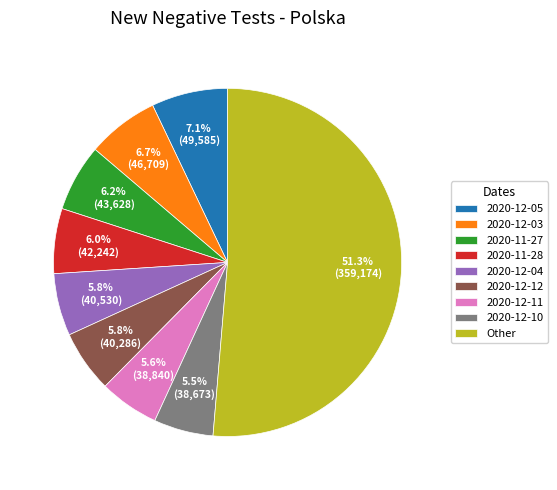

Is there any slice that represents more than half of the pie?

Yes